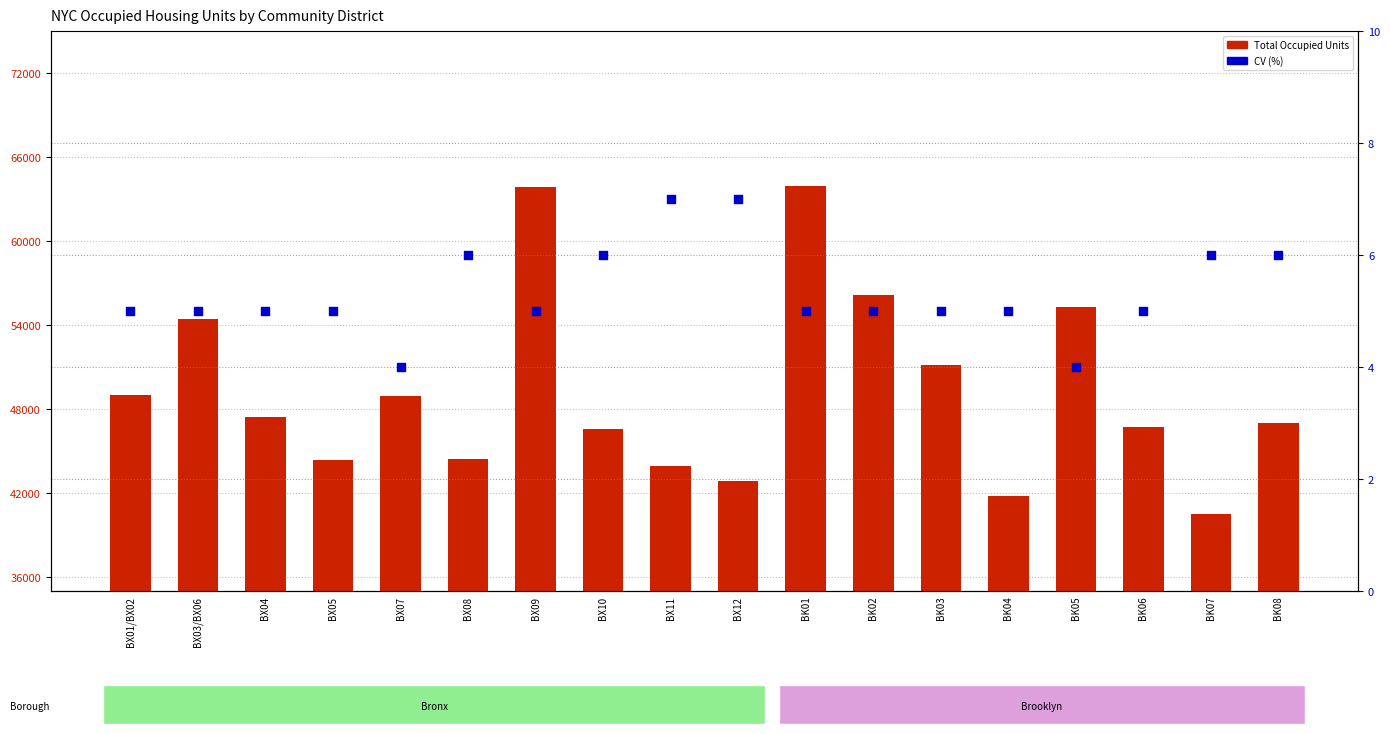

Which series has the largest total across all categories?

Total Occupied Units